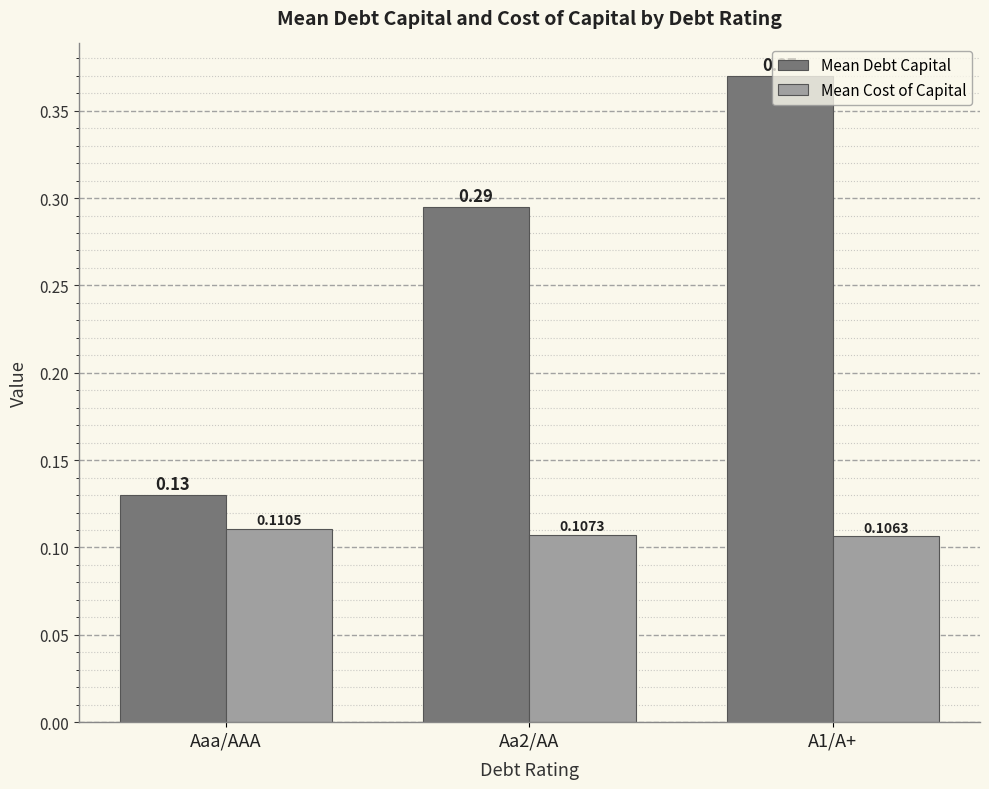

True or false: Mean Debt Capital has a value of 0.2 at Aaa/AAA.

False